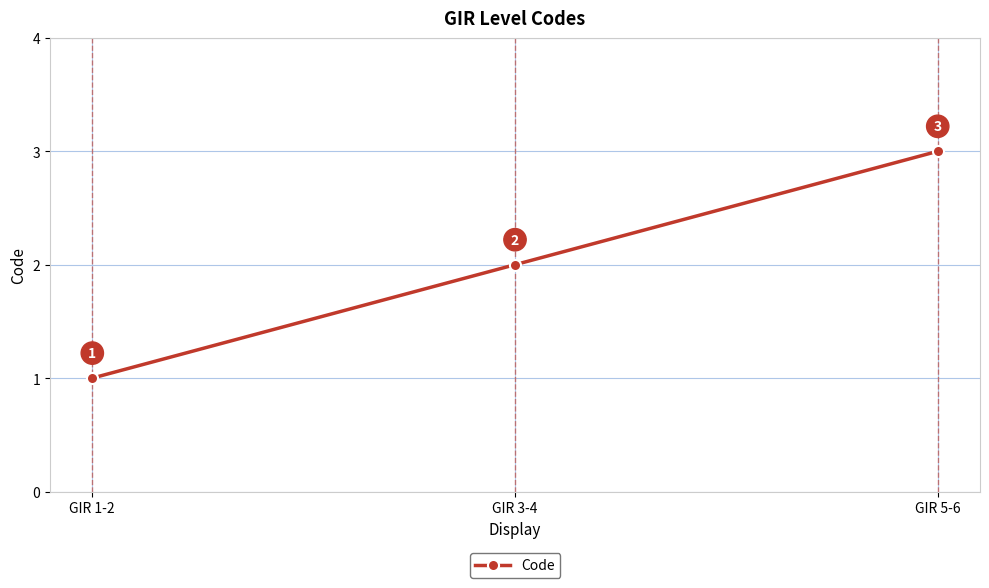

How many values are between 1 and 3?

3